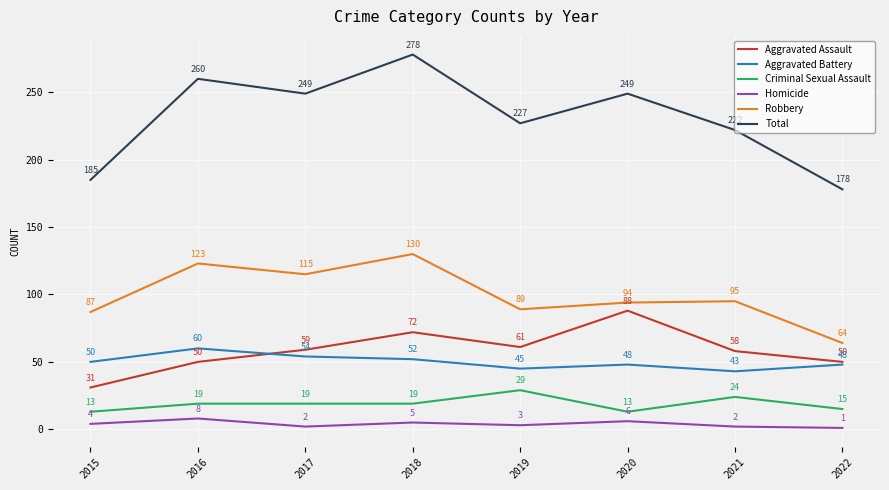

Is this an area chart (filled region under the line)?

No